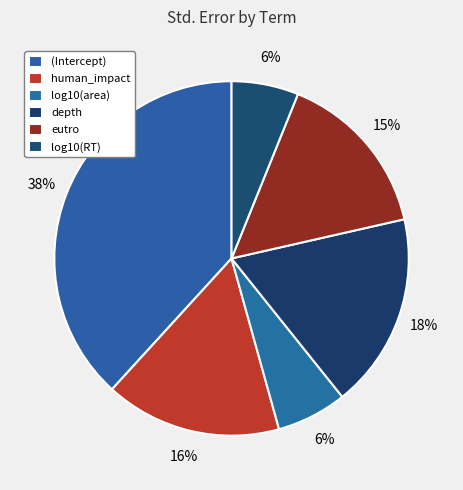

To the nearest percent, what is the difference between the human_impact and log10(area) slice percentages?

10%